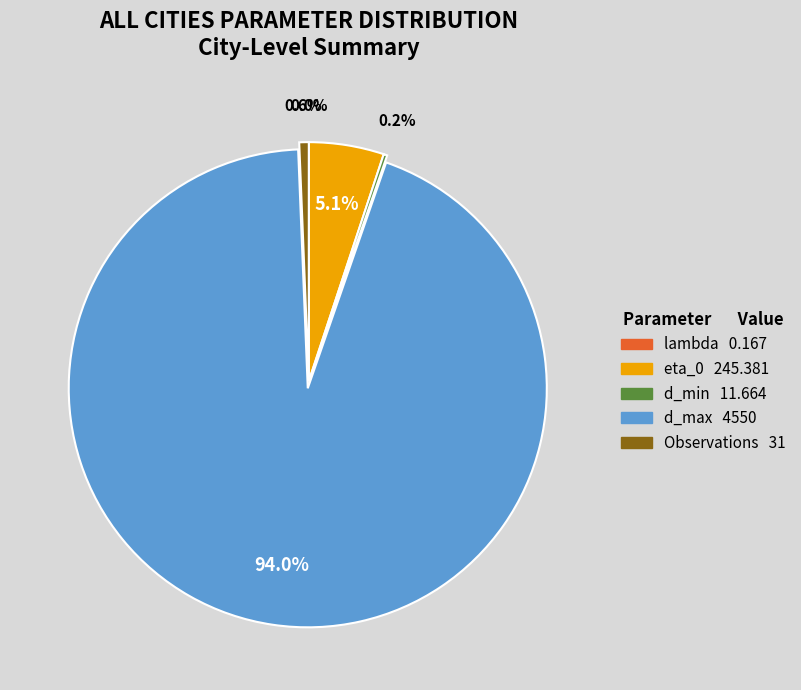

Combined, what portion of the pie is d_max and Observations?

94.7%